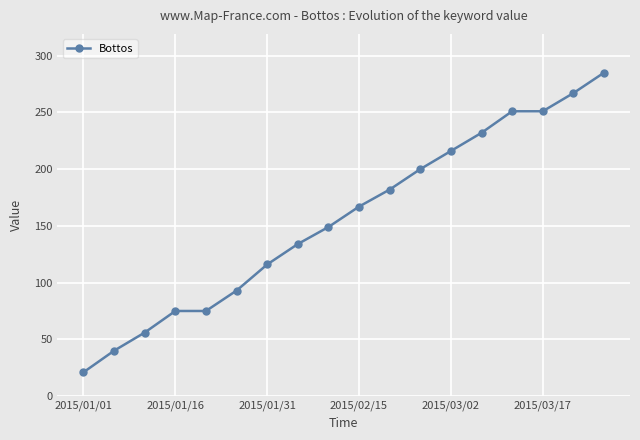

True or false: there are more than 2 points higher than both neighbors.

False